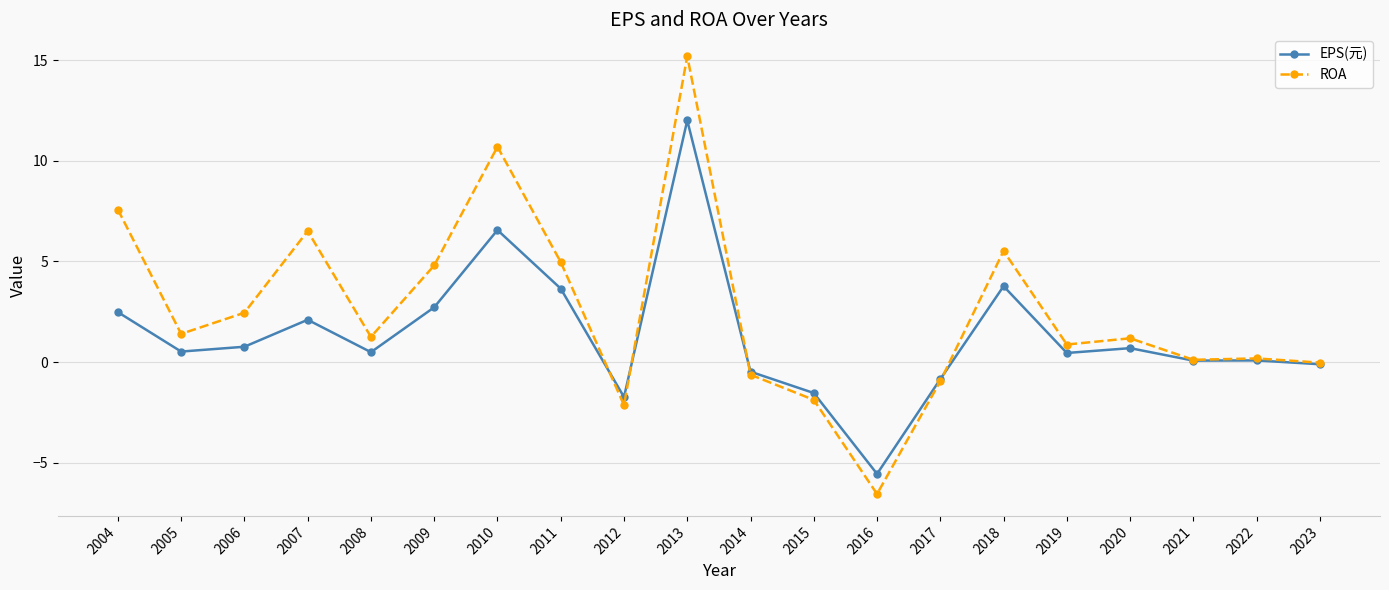

What is the difference between the maximum and minimum values in the ROA series?

21.8